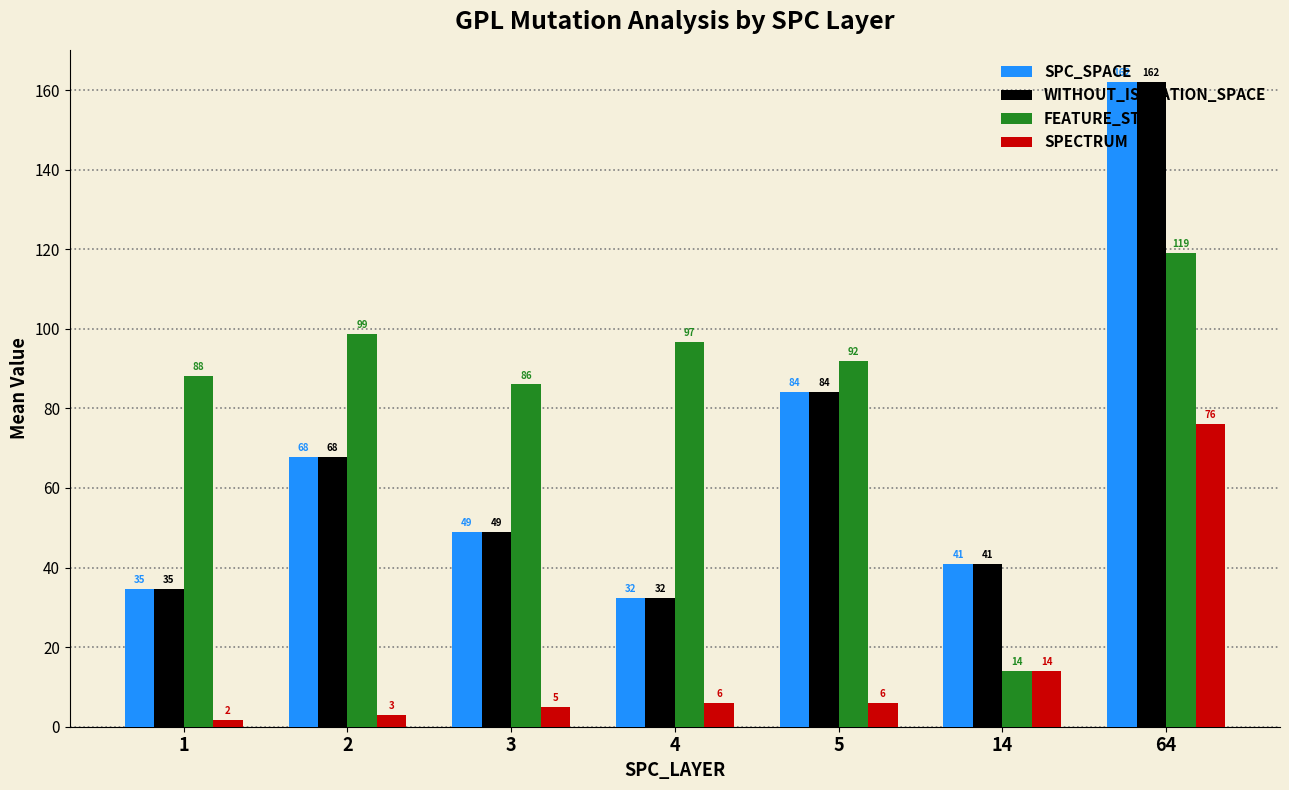

What is the minimum value for WITHOUT_ISOLATION_SPACE?

32.3